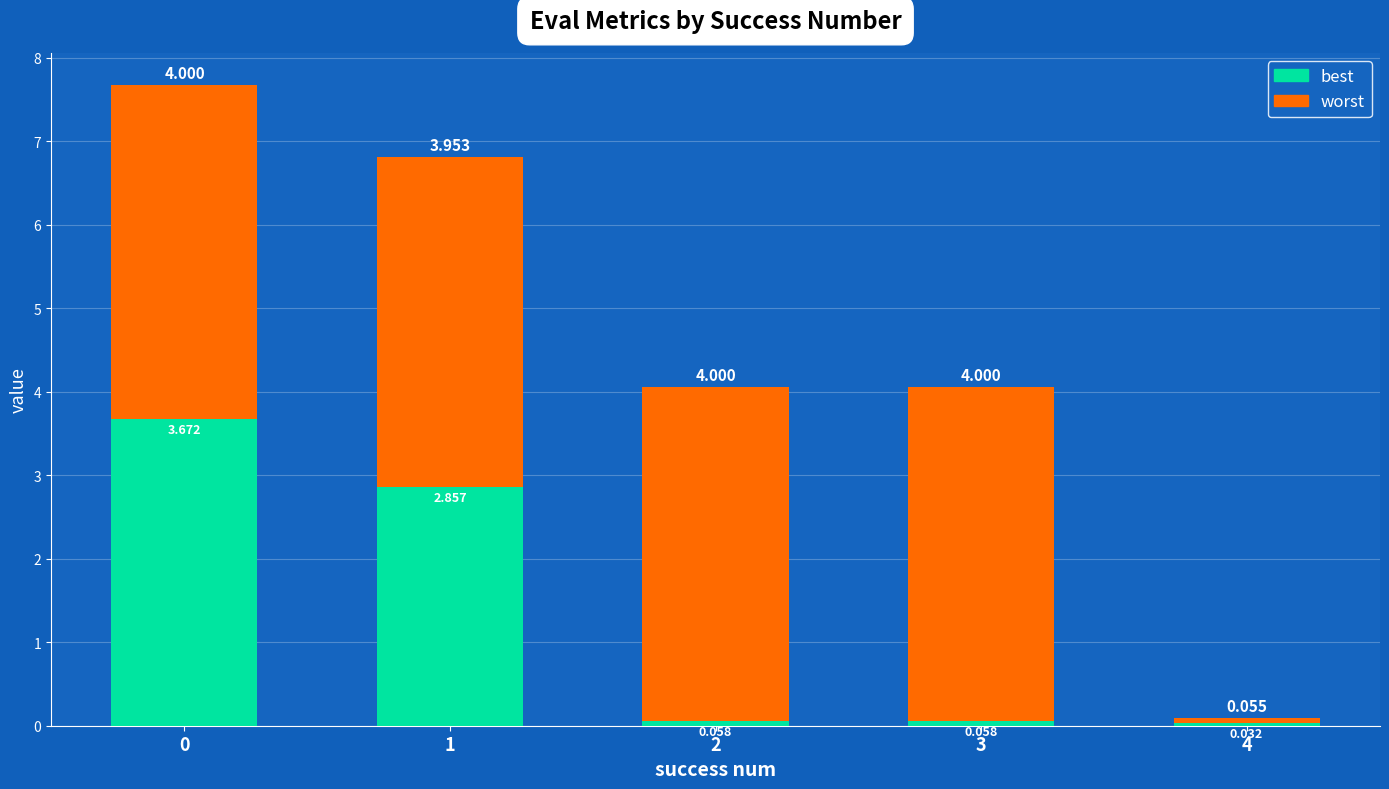

Count the number of data series in this chart.

2